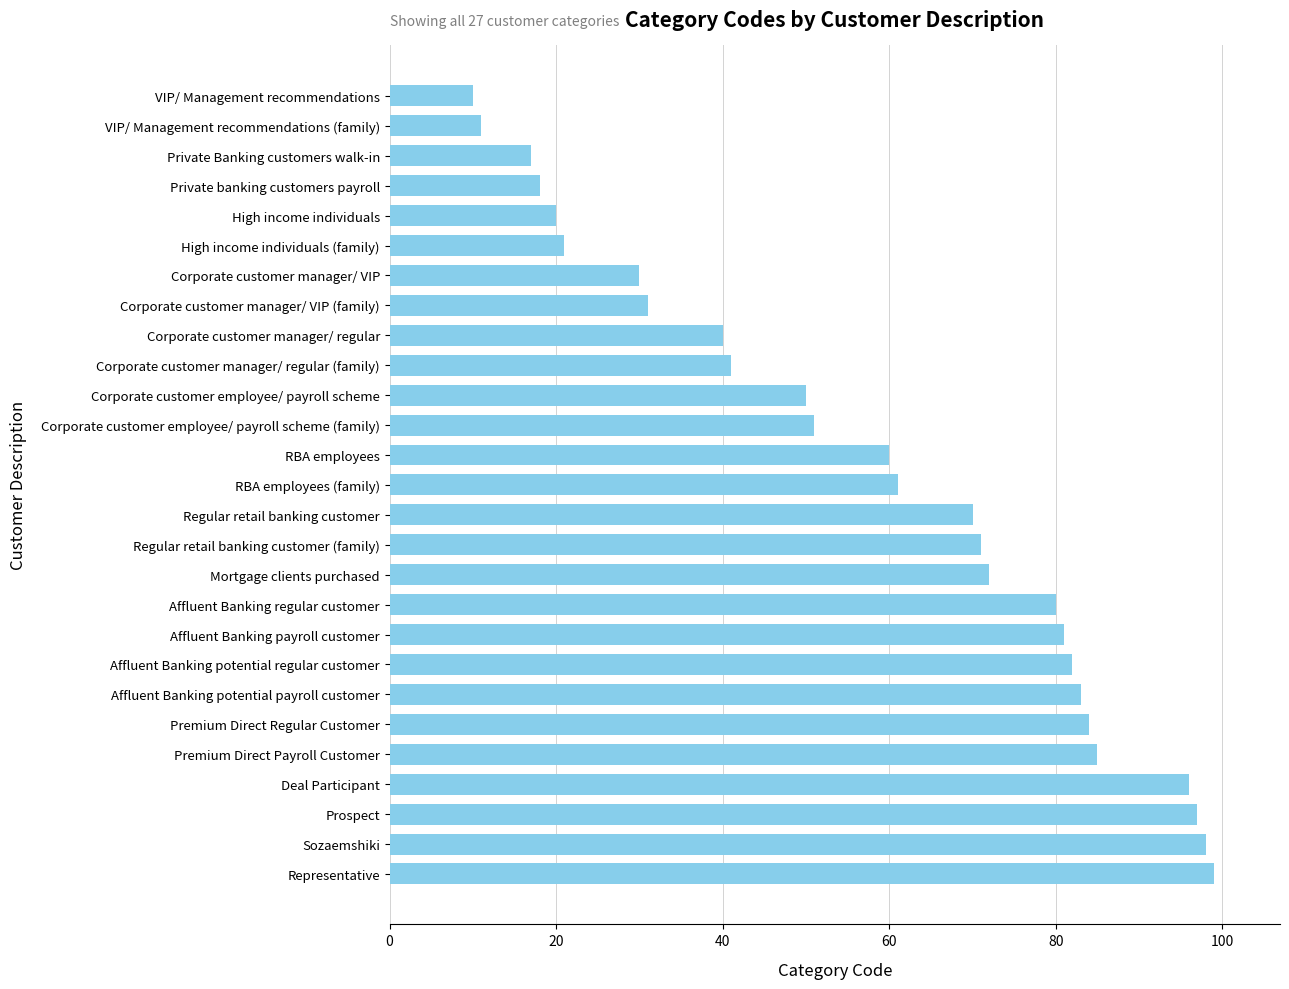

Rank the categories by value from lowest to highest.

VIP/ Management recommendations, VIP/ Management recommendations (family), Private Banking customers walk-in, Private banking customers payroll, High income individuals, High income individuals (family), Corporate customer manager/ VIP, Corporate customer manager/ VIP (family), Corporate customer manager/ regular, Corporate customer manager/ regular (family), Corporate customer employee/ payroll scheme, Corporate customer employee/ payroll scheme (family), RBA employees, RBA employees (family), Regular retail banking customer, Regular retail banking customer (family), Mortgage clients purchased, Affluent Banking regular customer, Affluent Banking payroll customer, Affluent Banking potential regular customer, Affluent Banking potential payroll customer, Premium Direct Regular Customer, Premium Direct Payroll Customer, Deal Participant, Prospect, Sozaemshiki, Representative